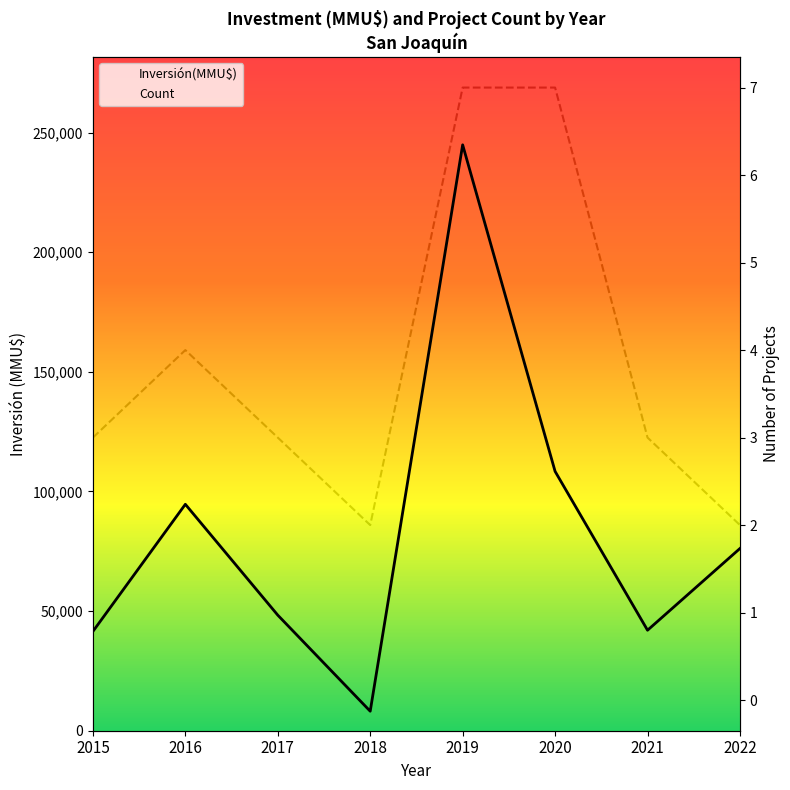

What is the value of the Inversión(MMU$) point at the 2nd from the left?

94634